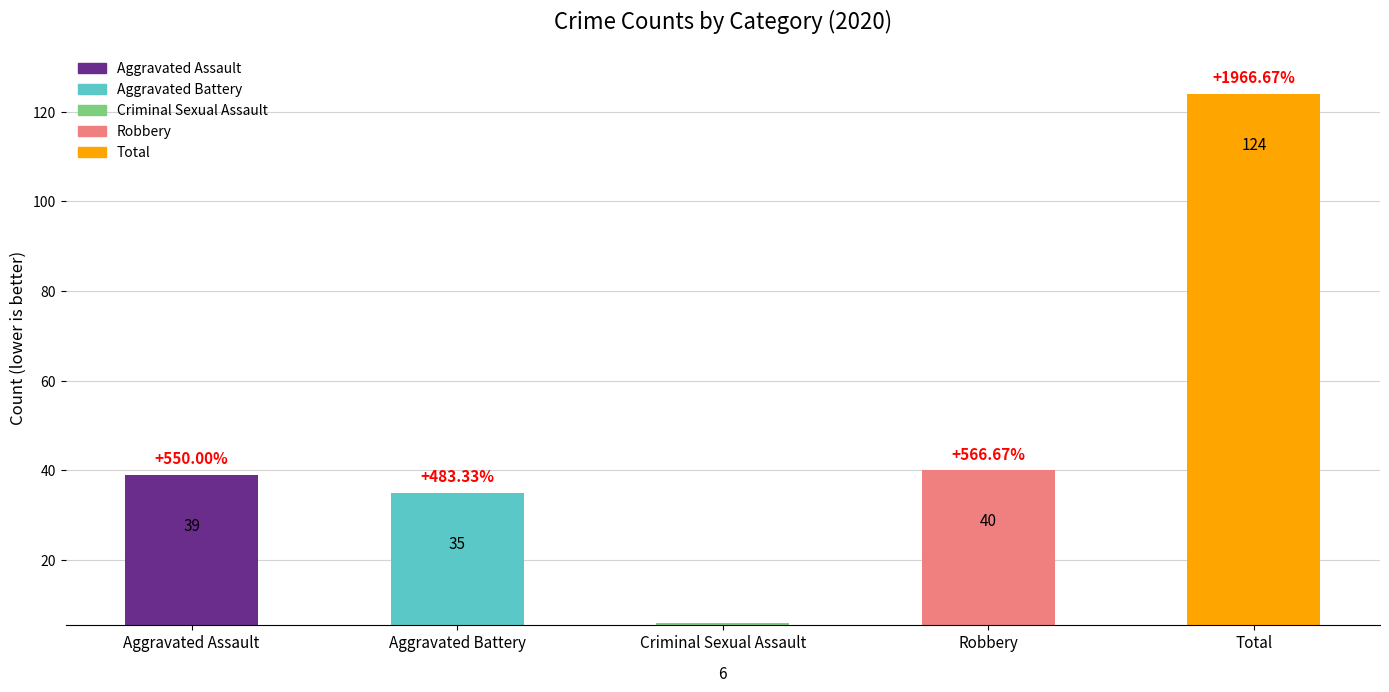

Which has a higher value, Criminal Sexual Assault or Robbery?

Robbery